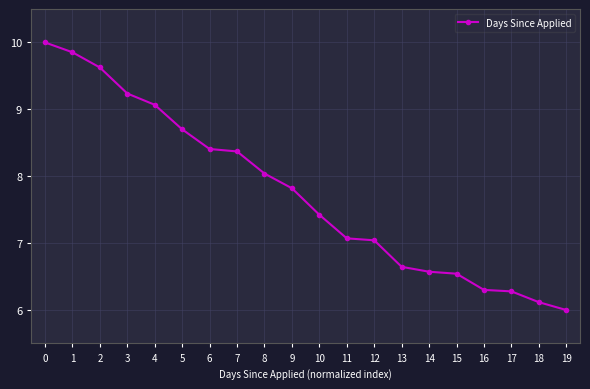

Is it true that the value at 5 is 8.7?

True